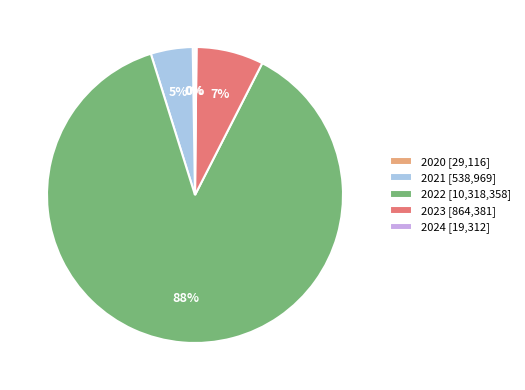

Is it true that 2022 [10,318,358] is 88% of the pie?

True